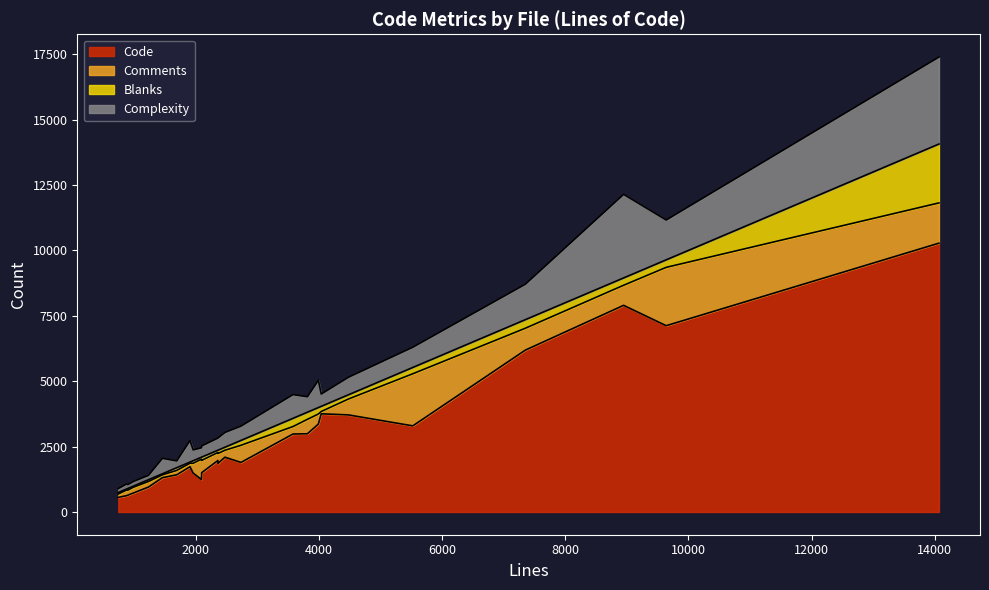

What are all the series names shown in the legend?

Code, Comments, Blanks, Complexity